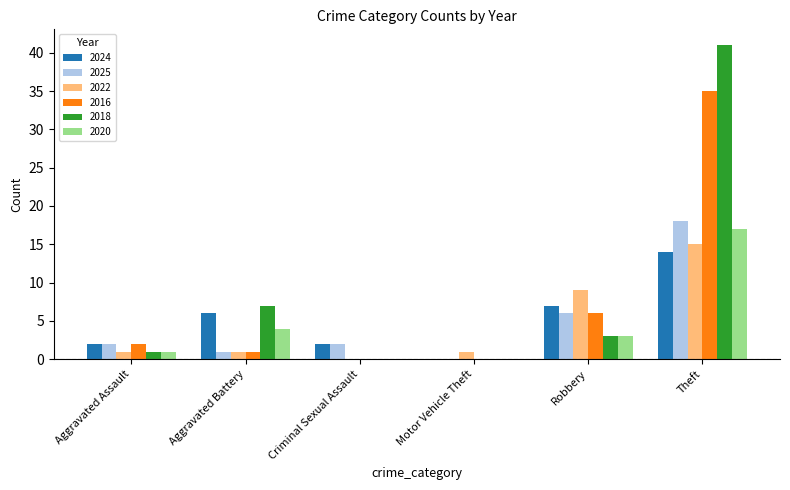

What is the sum of all 2022 values?

27